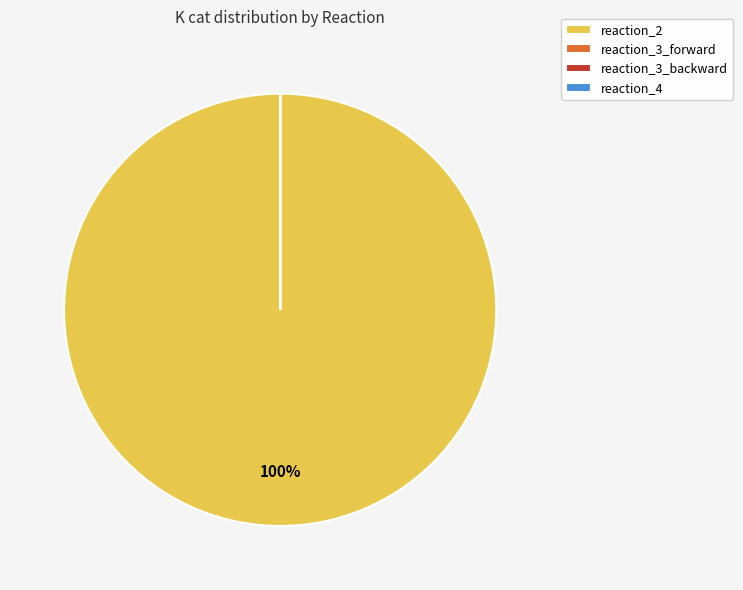

To the nearest percent, what percentage of the pie is reaction_2?

100%